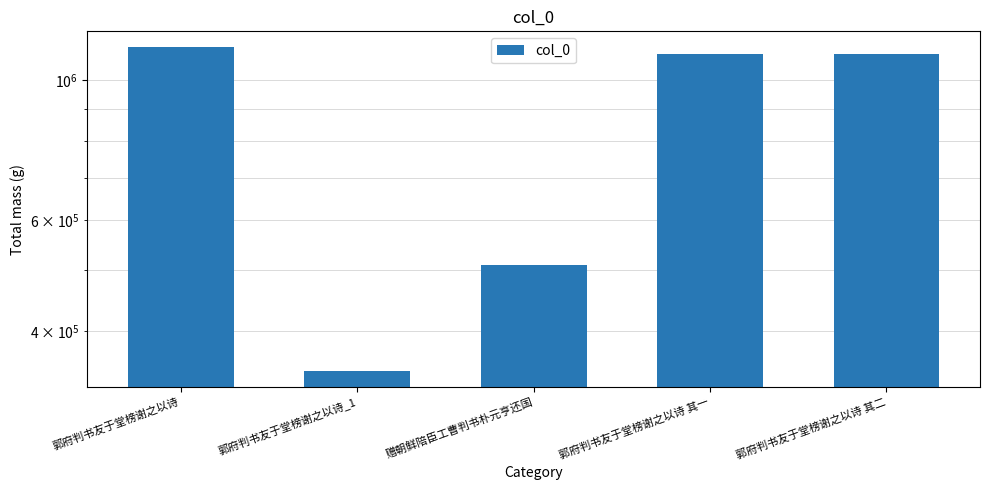

What is the sum of all values?

4176356